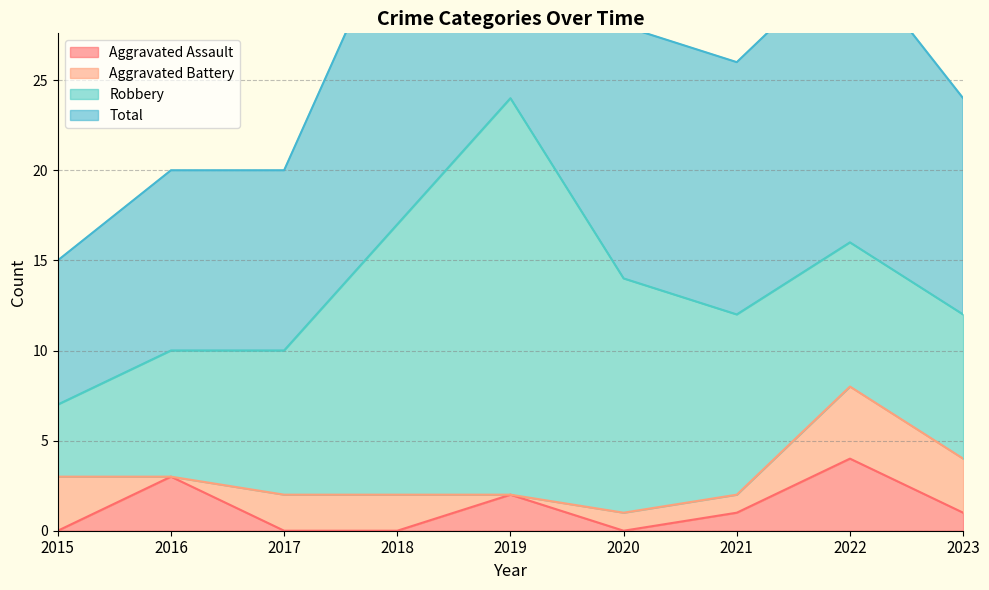

At how many categories does at least one series exceed 45?

1